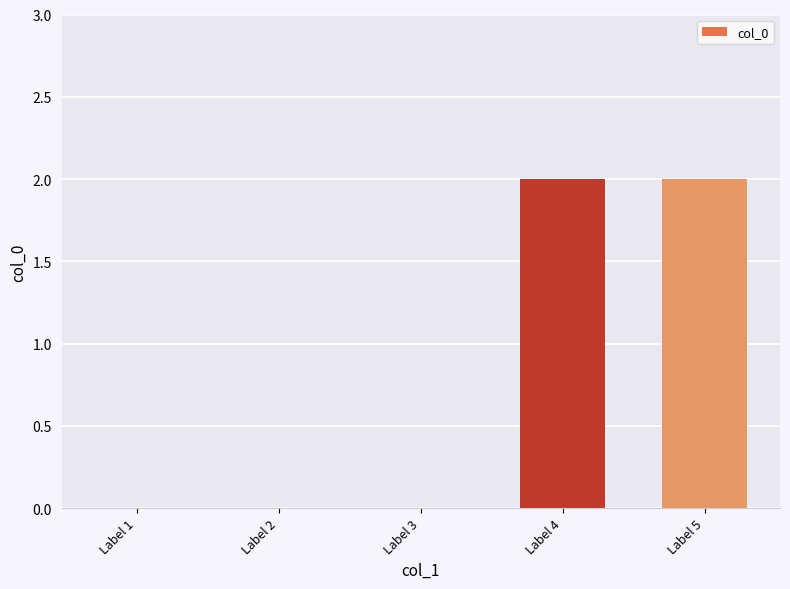

Between Label 3 and Label 4, which is larger?

Label 4